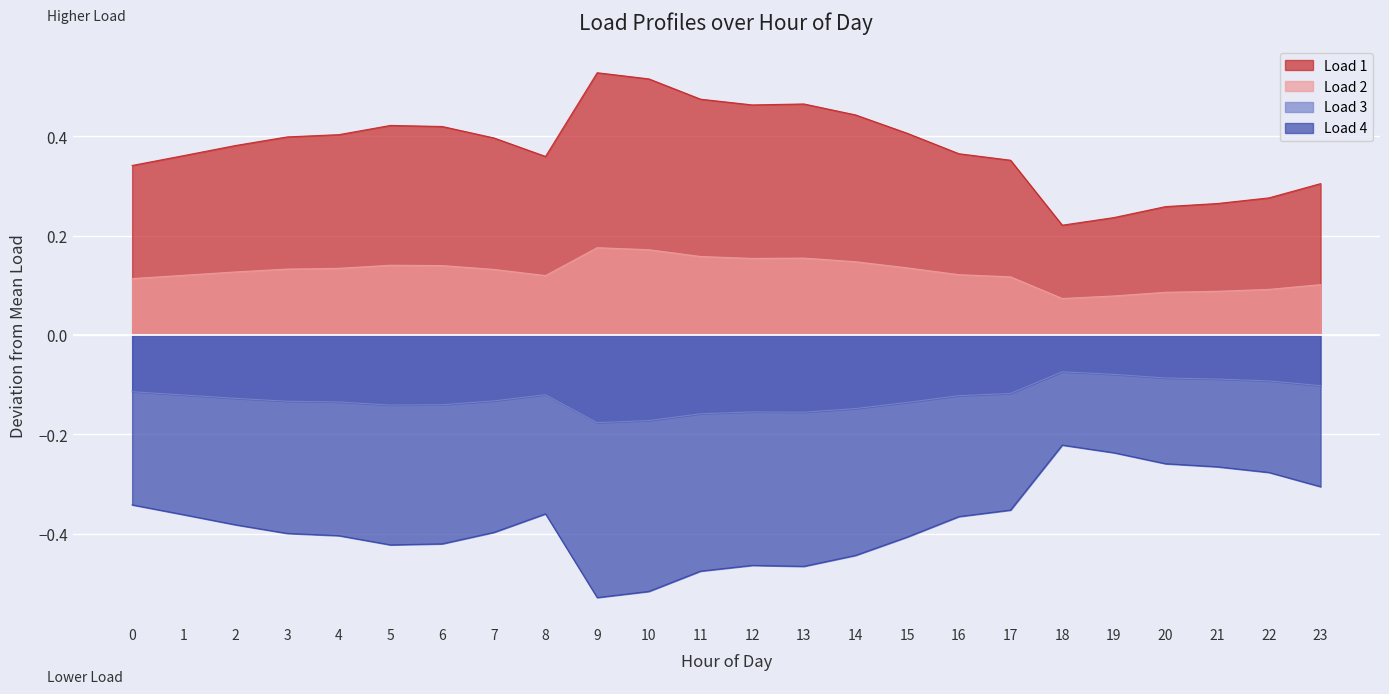

At how many categories does at least one series exceed 0?

24